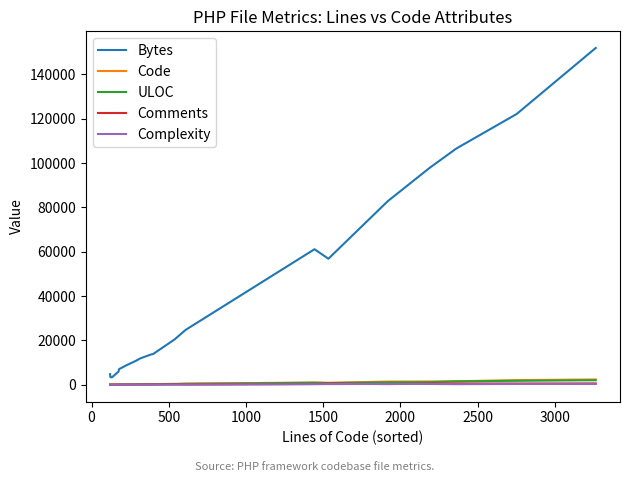

What is the greatest value displayed?

151849